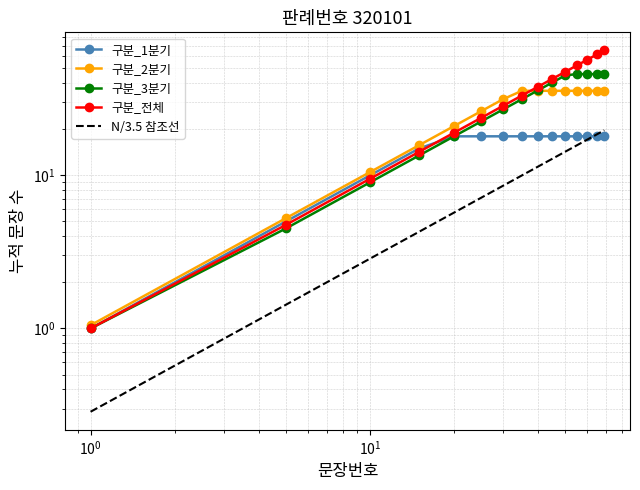

Which series changed the most between $\mathdefault{10^{0}}$ and 8?

구분_전체